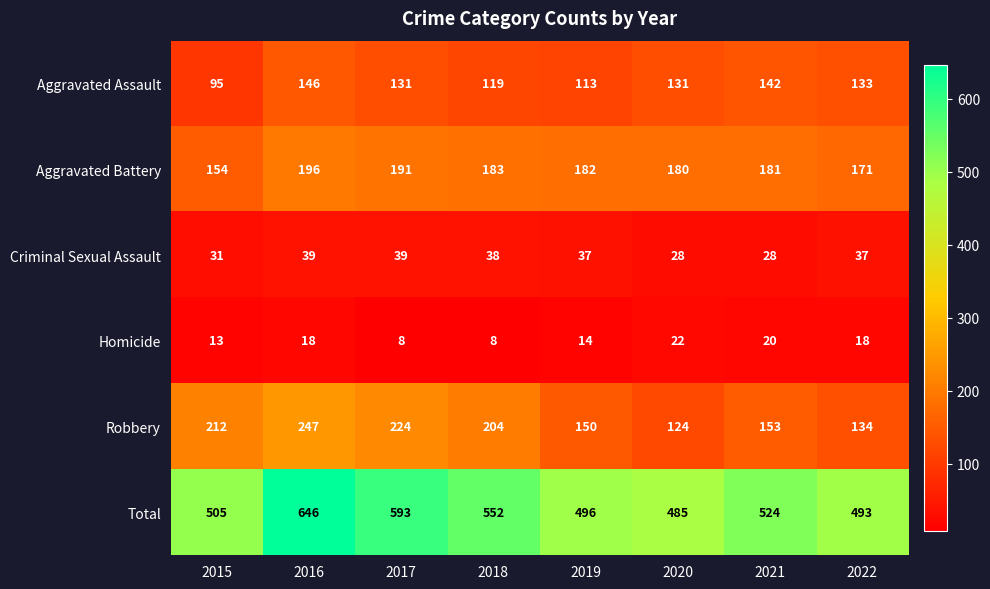

The Total series shows 323 at 2015. True or false?

False